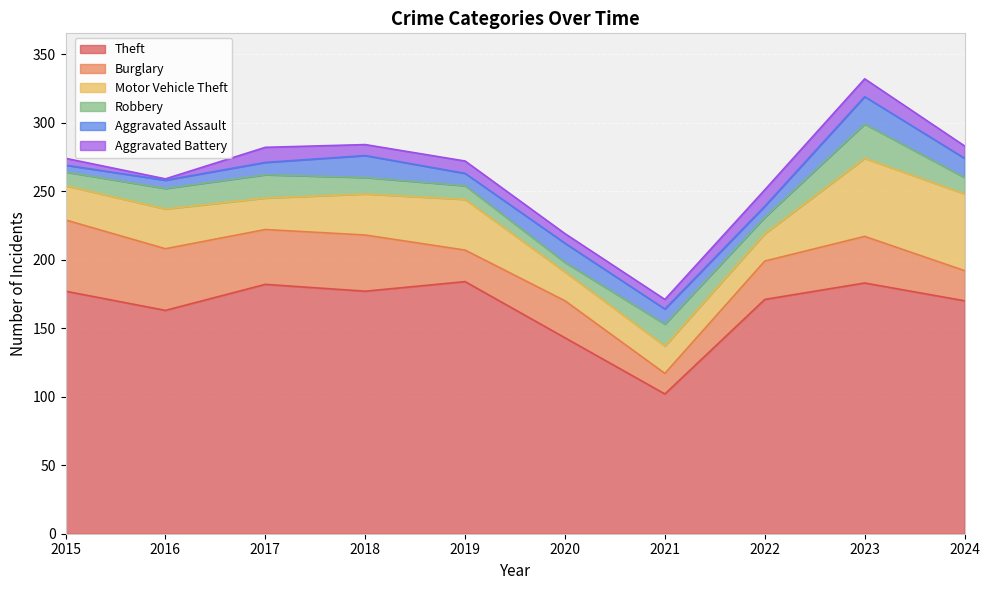

How many interior local peaks does the Burglary series have?

3